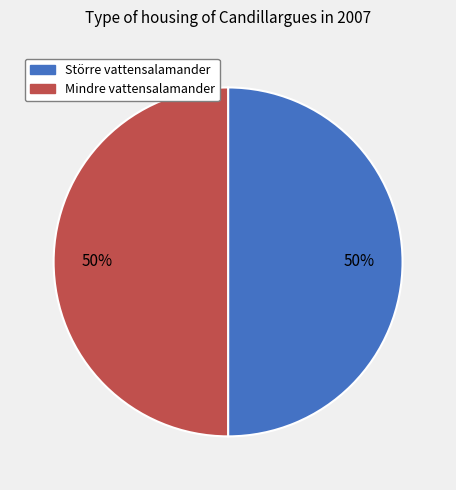

What is the ratio of the value at Mindre vattensalamander to the value at Större vattensalamander?

1.0